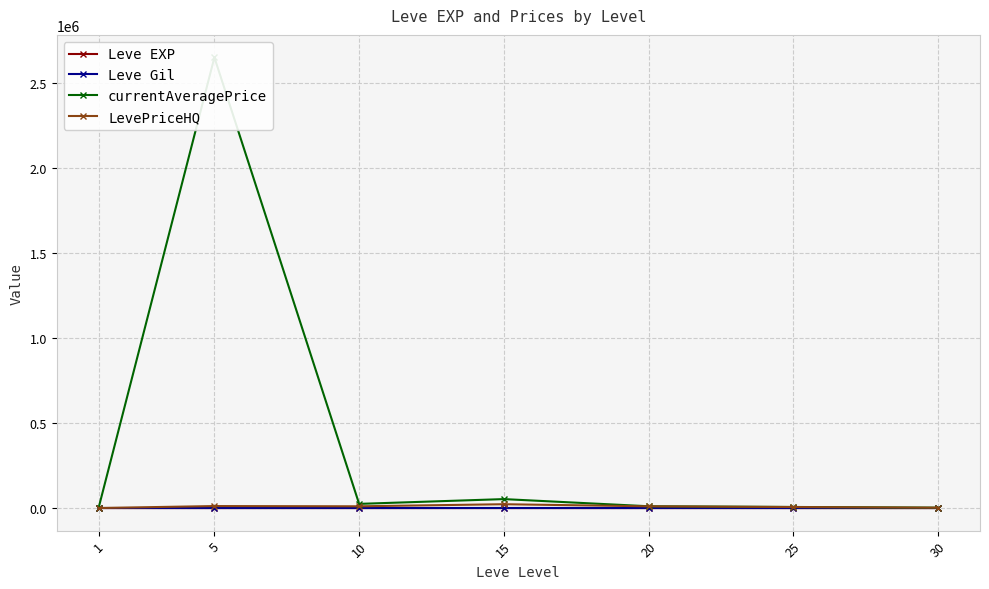

List the labels in order of currentAveragePrice value, smallest first.

1, 30, 25, 20, 10, 15, 5